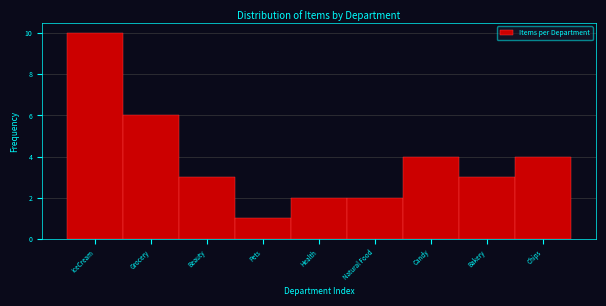

Reading left to right, extract all data points from this chart.

IceCream=10	Grocery=6	Beauty=3	Pets=1	Health=2	Natural Food=2	Candy=4	Bakery=3	Chips=4